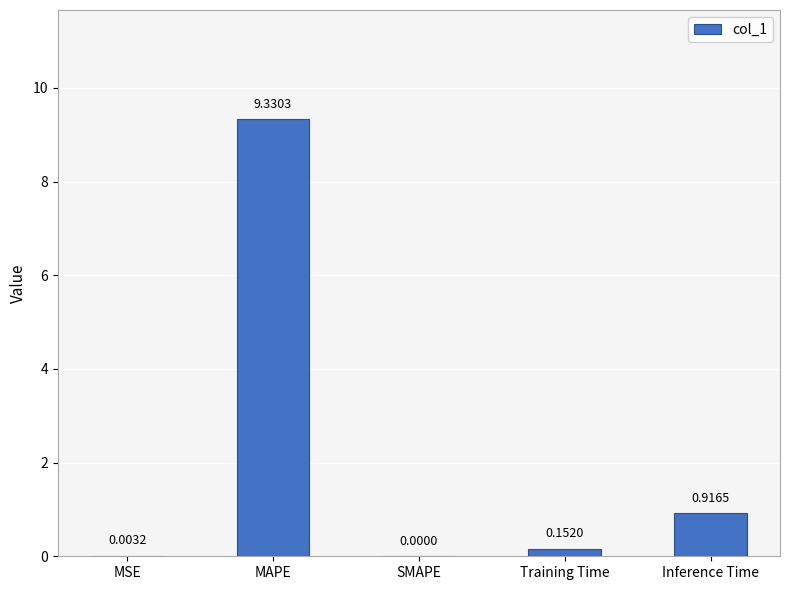

At which label is the value closest to 4?

Inference Time